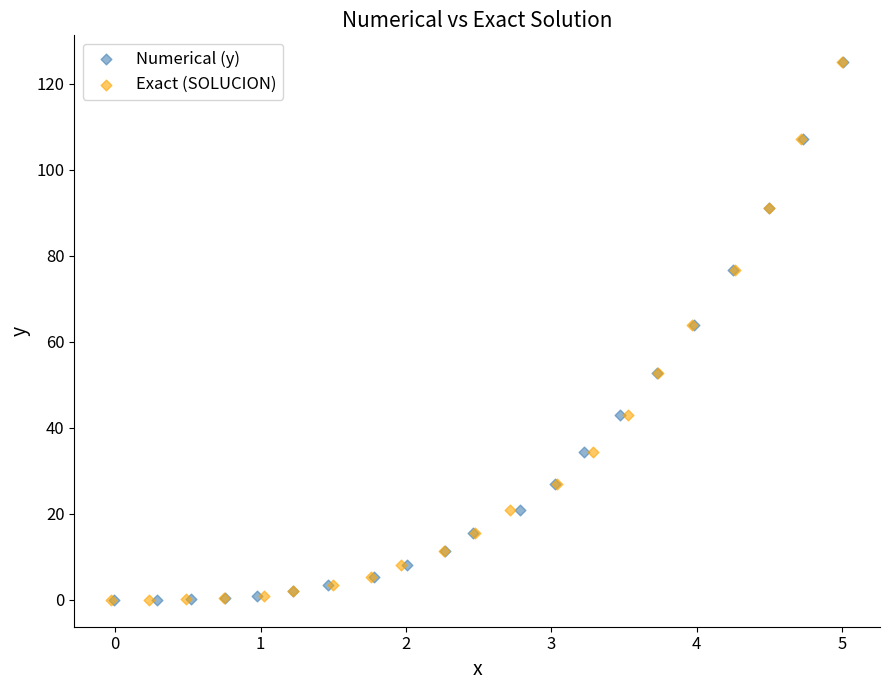

Which series has the widest spread of Y values?

Numerical (y)